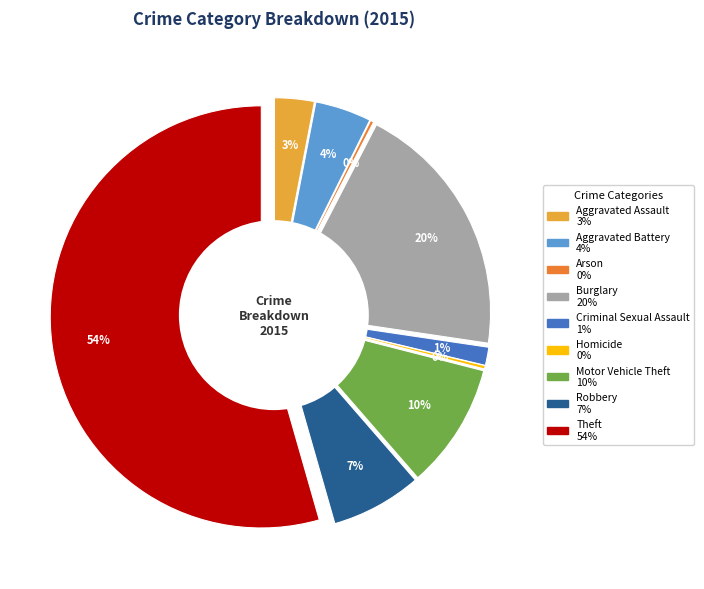

To the nearest percent, what is the difference between the Homicide and Criminal Sexual Assault slice percentages?

1%